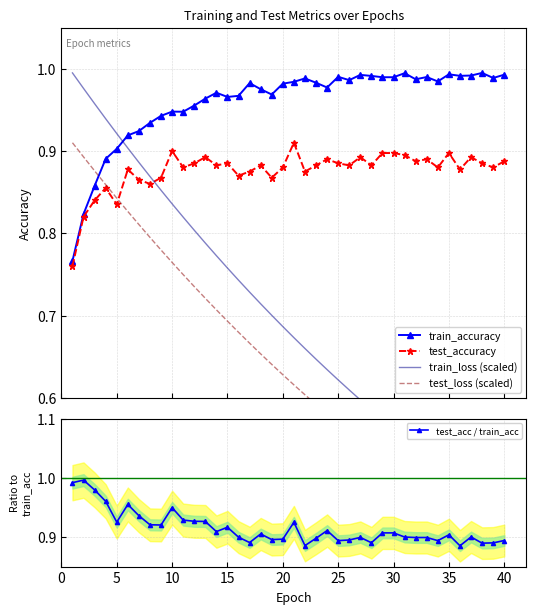

Count the test_accuracy values in the range 0 to 1.

40